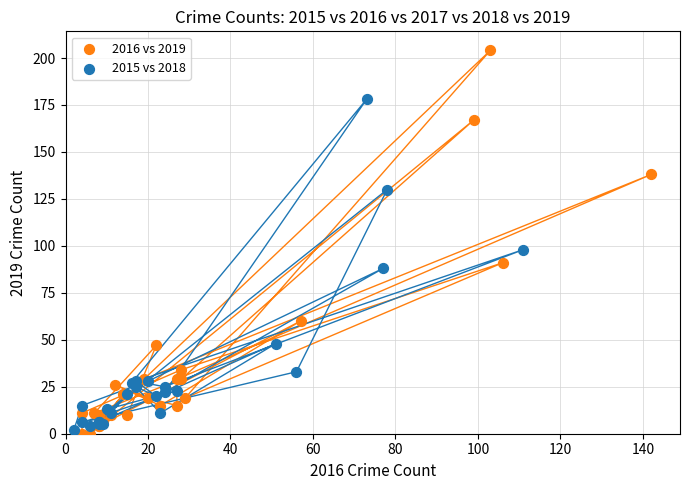

Which series reaches the maximum Y coordinate?

2016 vs 2019